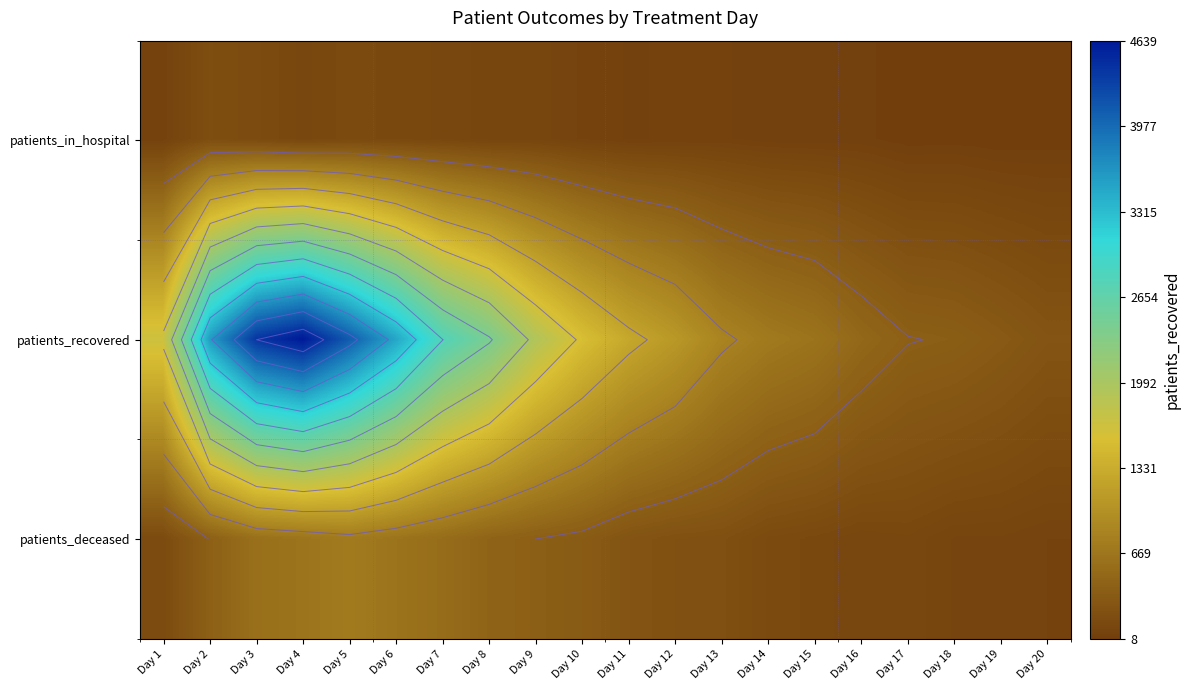

Where is patients_in_hospital nearest to the value 99?

Day 9